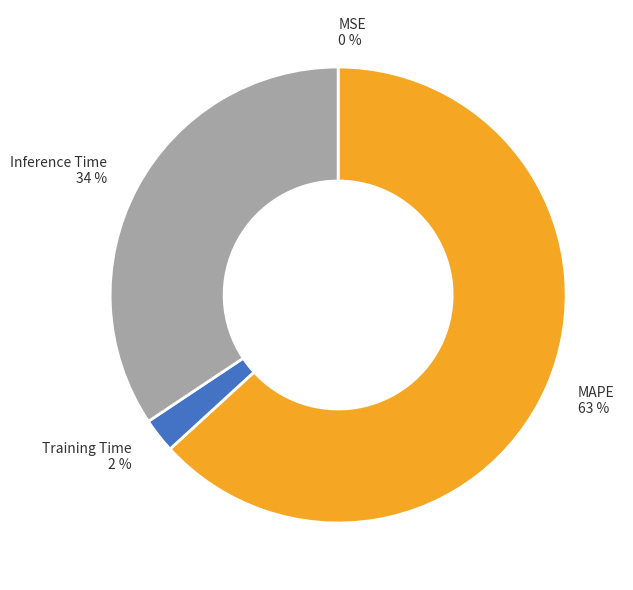

The Training Time 2 % slice represents 2% of the pie. True or false?

True